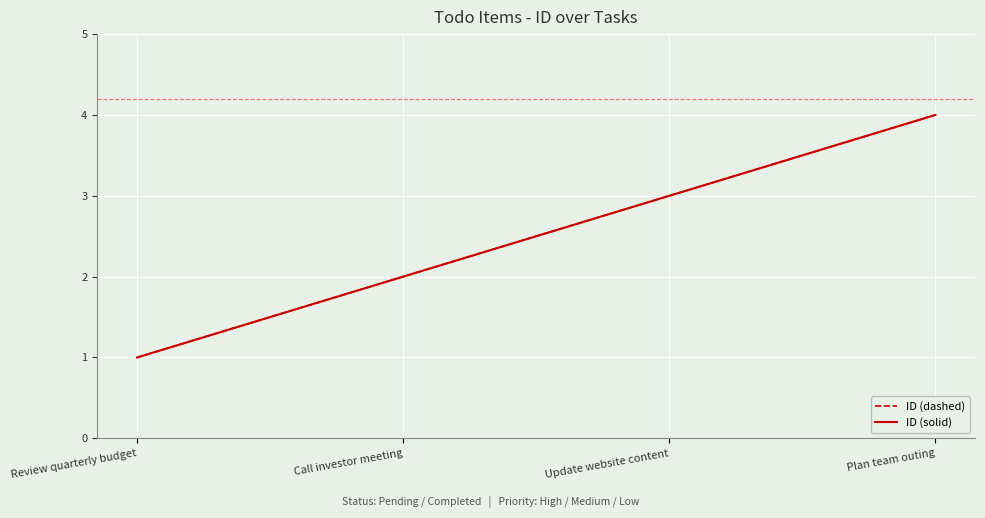

Does the chart have visible grid lines?

Yes